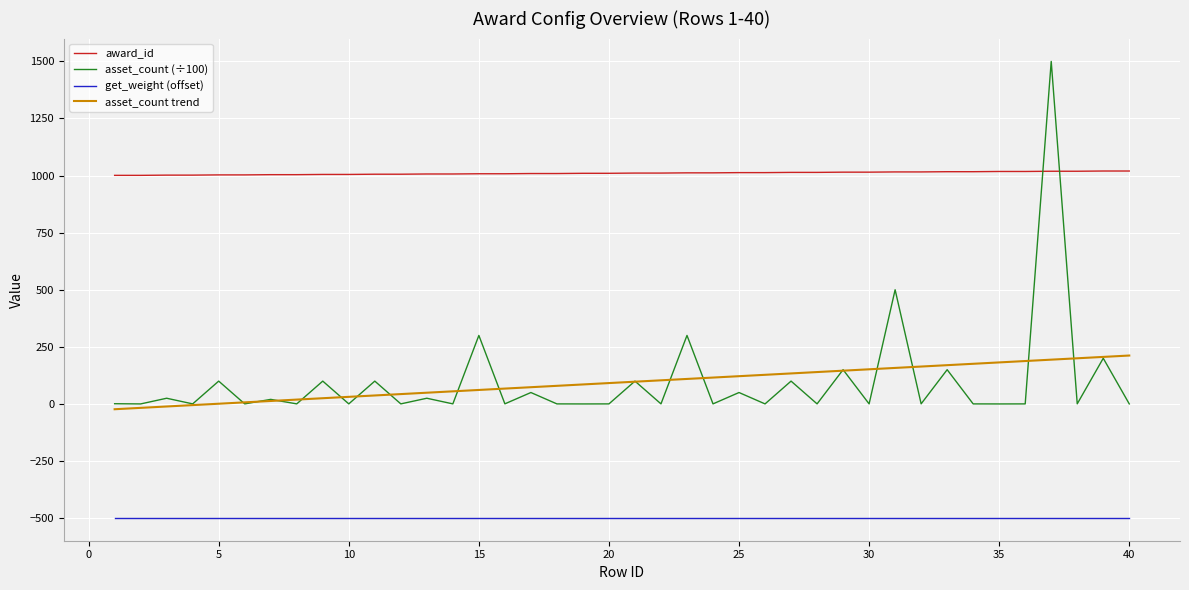

What is the highest value of the award_id series?

1020.0